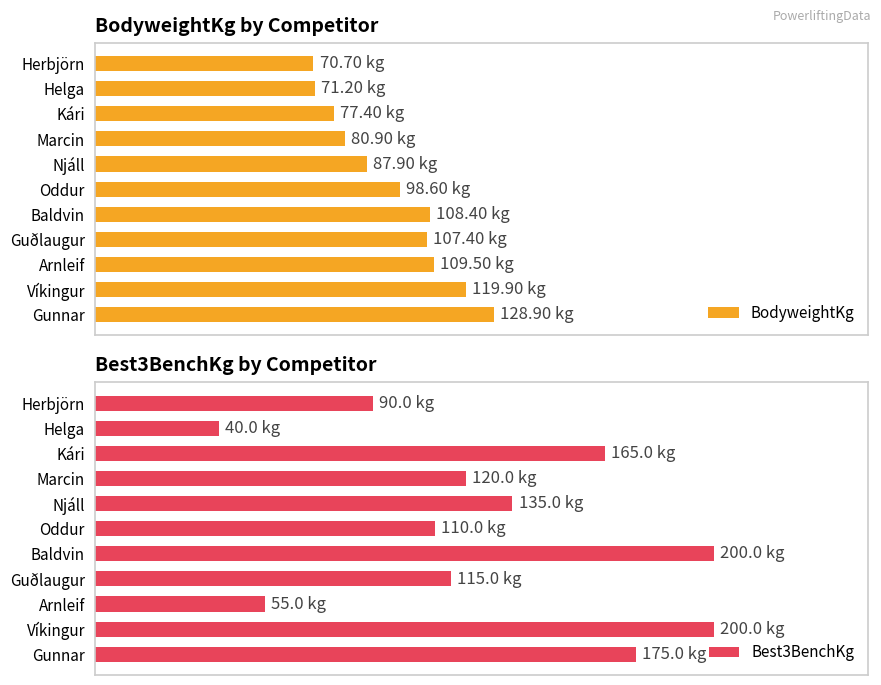

What is the value of the Best3BenchKg bar at the 8th from the left?

115.0